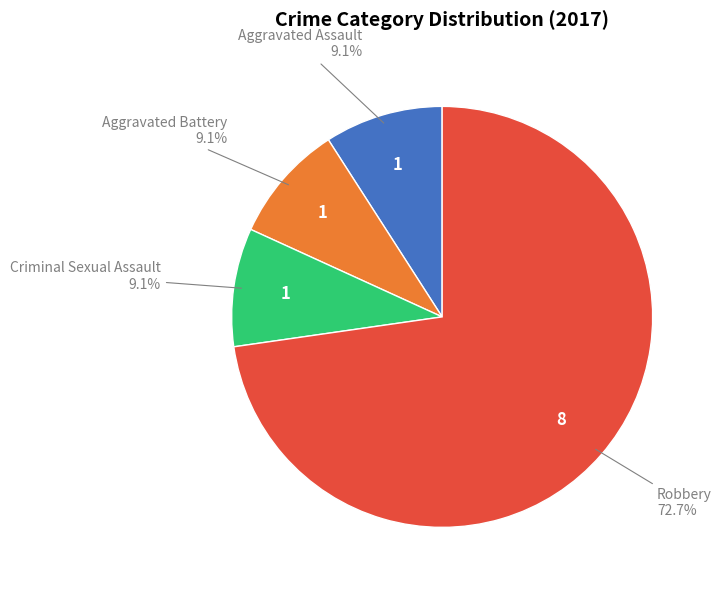

Count the number of slices in the pie.

4